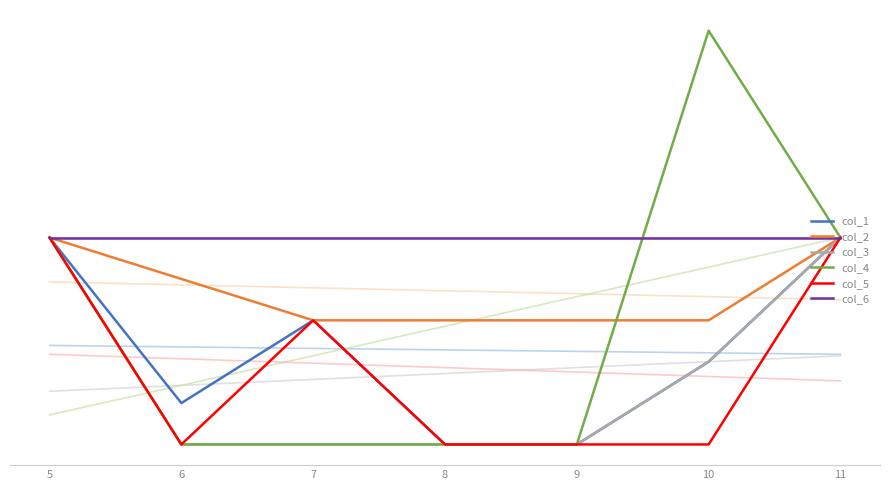

Which has a higher value, 6 or 10?

10